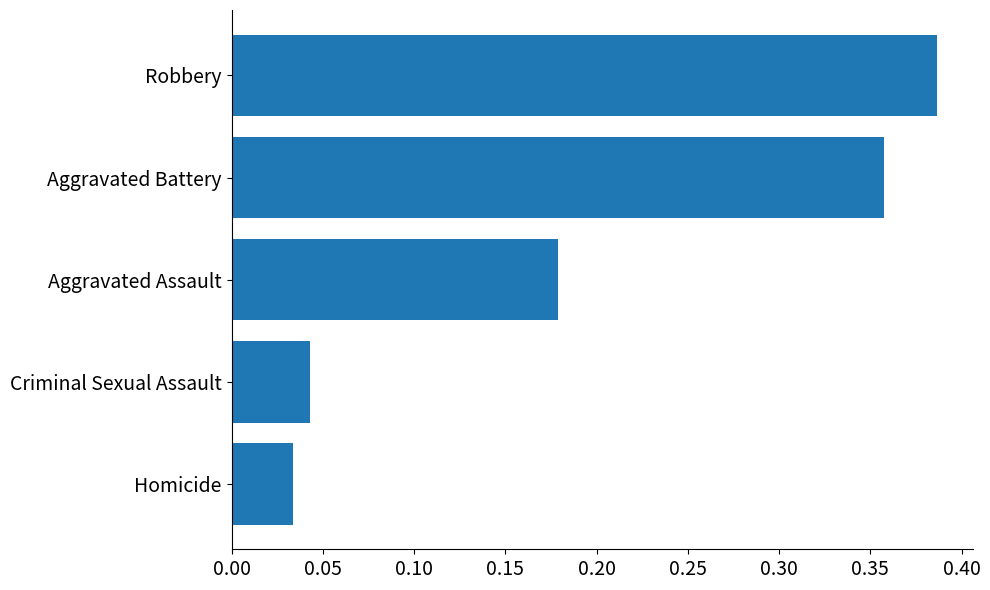

The chart shows a value of 0.5 at Aggravated Battery. True or false?

False